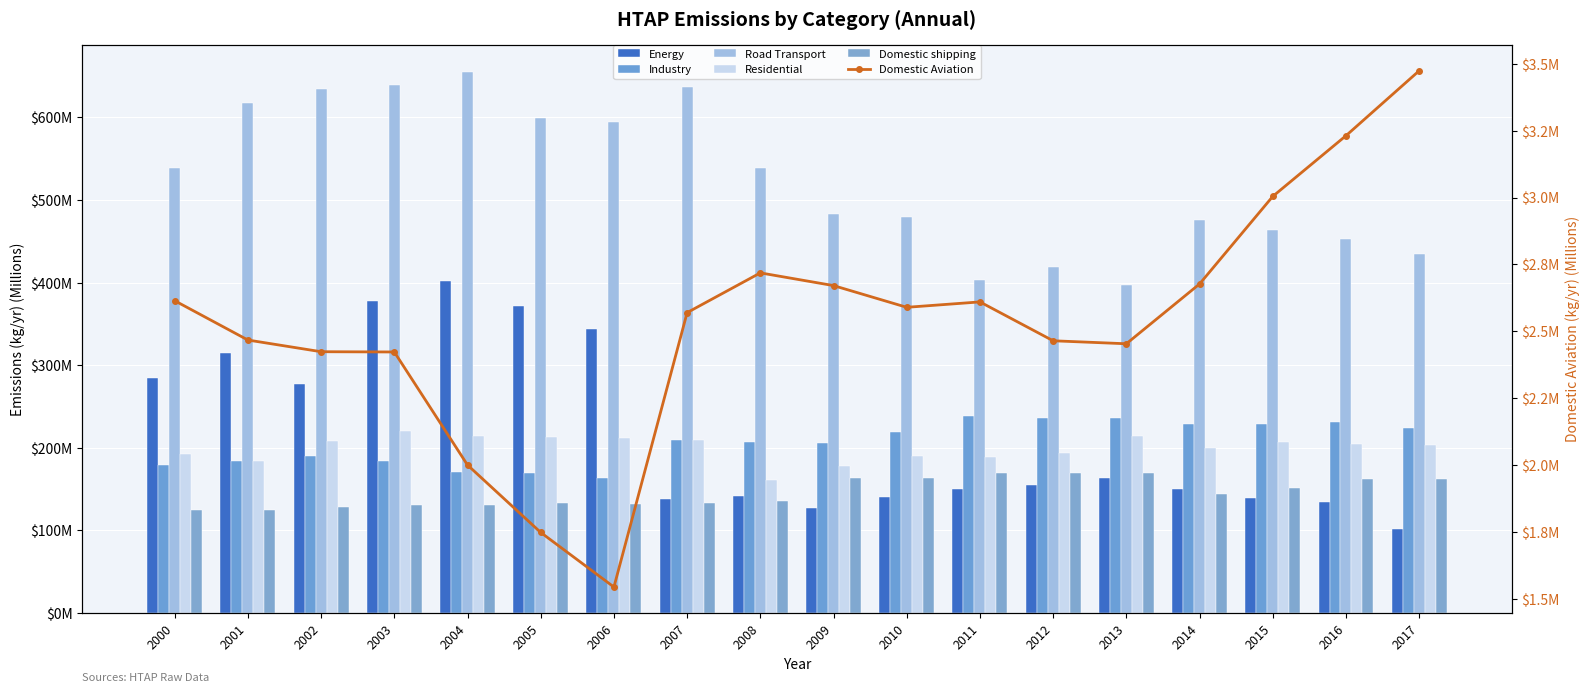

Which series has the widest spread of values?

Energy